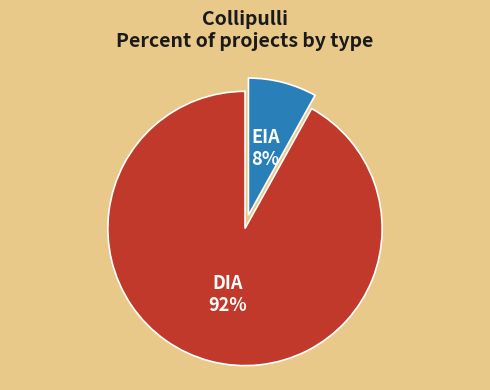

Is there a majority slice in this chart?

Yes